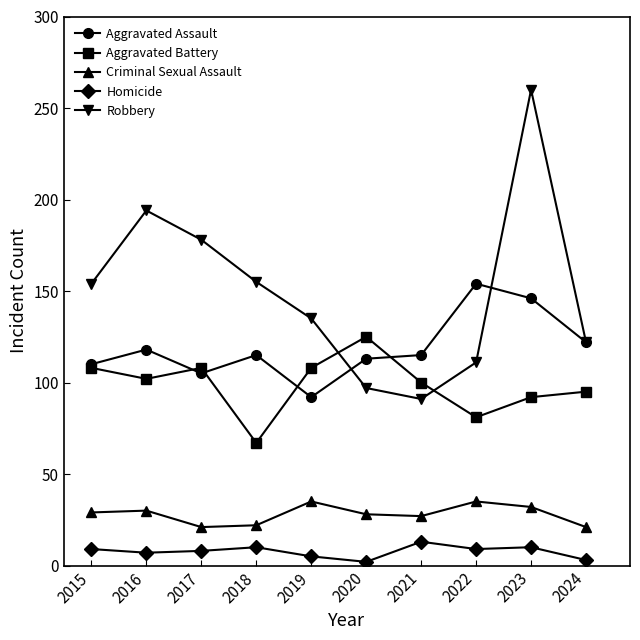

List the series in order of their peak value, lowest first.

Homicide, Criminal Sexual Assault, Aggravated Battery, Aggravated Assault, Robbery